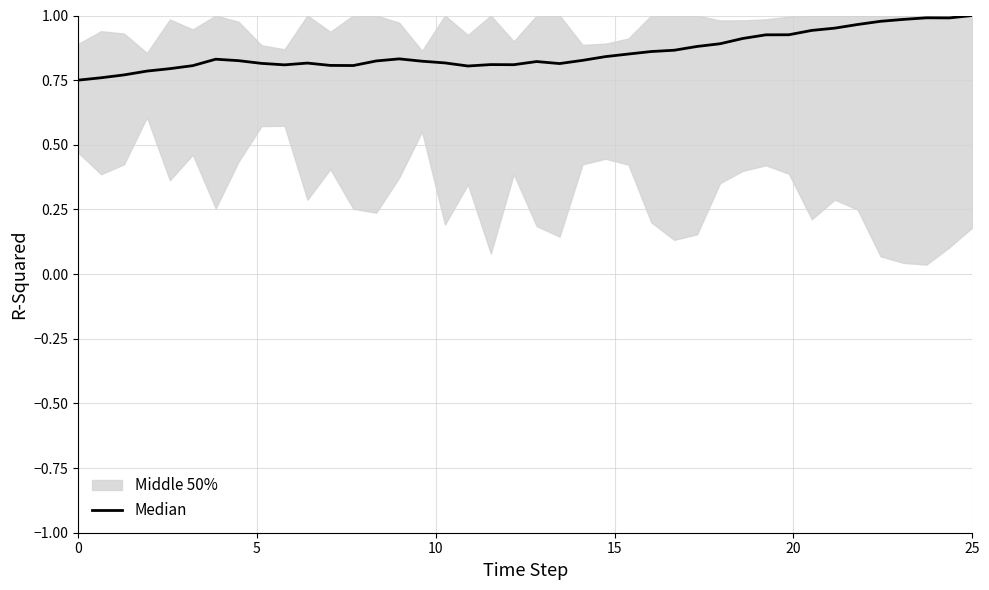

Reading left to right, list all the values displayed in this chart.

0.8	0.8	0.8	0.8	0.8	0.8	0.8	0.8	0.8	0.8	0.8	0.8	0.8	0.8	0.8	0.8	0.8	0.8	0.8	0.8	0.8	0.8	0.8	0.8	0.9	0.9	0.9	0.9	0.9	0.9	0.9	0.9	0.9	1.0	1.0	1.0	1.0	1.0	1.0	1.0